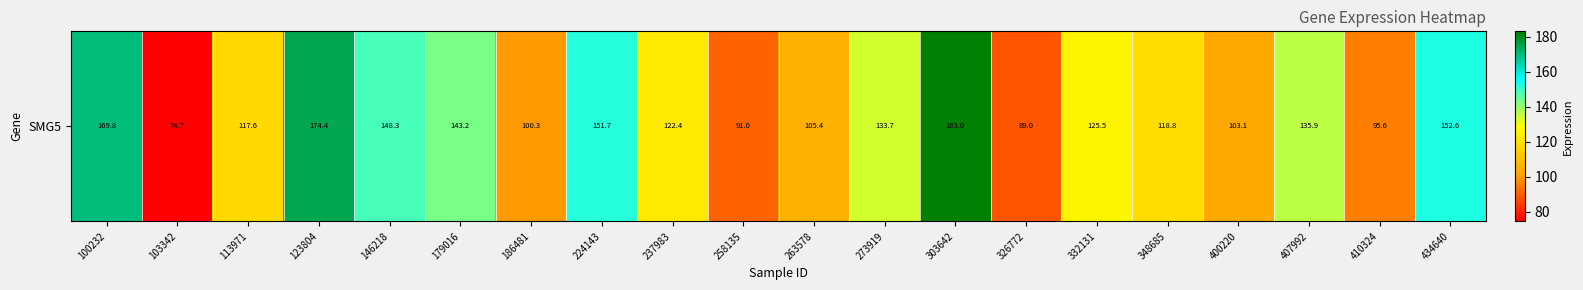

What is the sum of the values at 407992 and 113971?

253.5